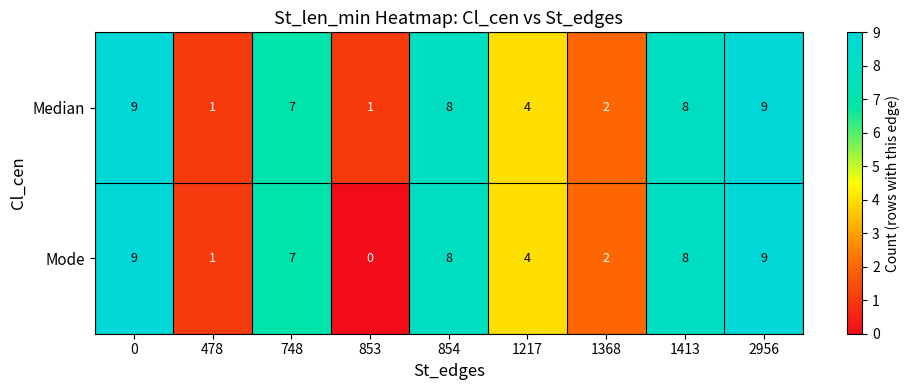

At how many categories does at least one series exceed 0?

9